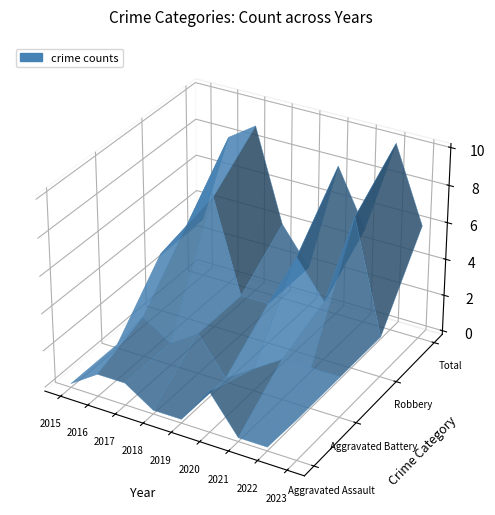

Reading left to right, list all the values displayed in this chart.

Aggravated Assault: 0	1	1	0	0	2	0	0	2
Aggravated Battery: 0	2	1	2	0	1	2	2	2
Robbery: 3	5	7	2	2	5	3	8	2
Total: 3	8	9	4	2	8	5	10	6